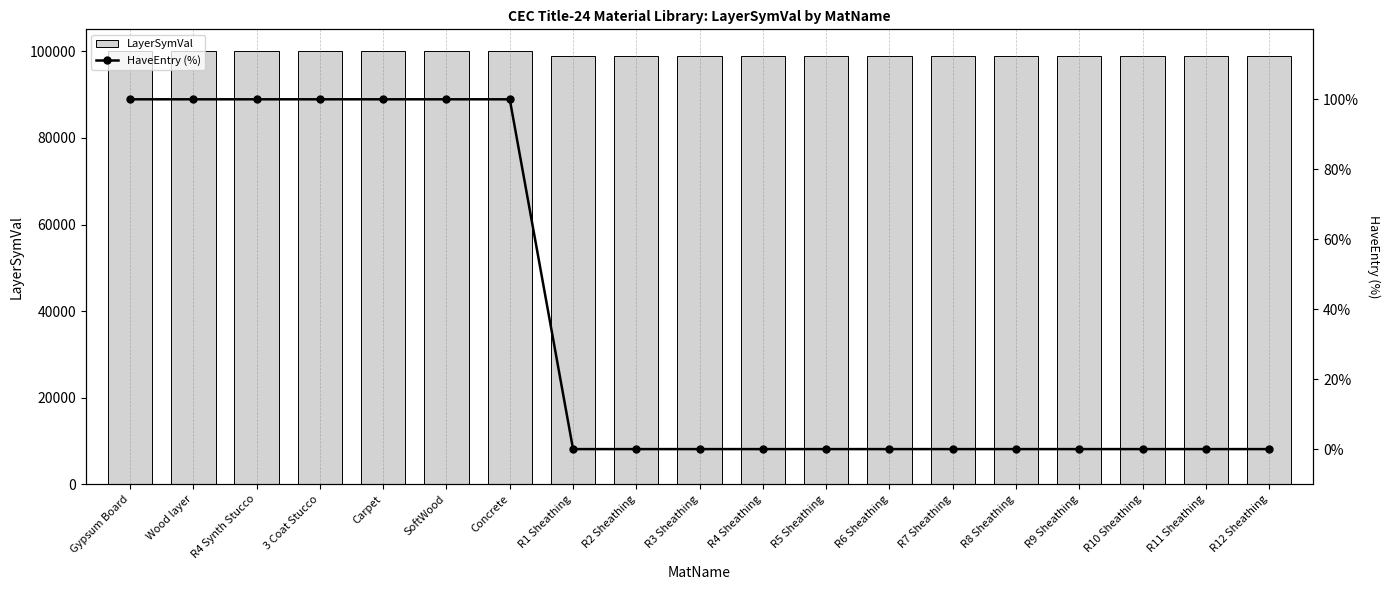

What is the spread (max minus min) of values at R9 Sheathing?

99009